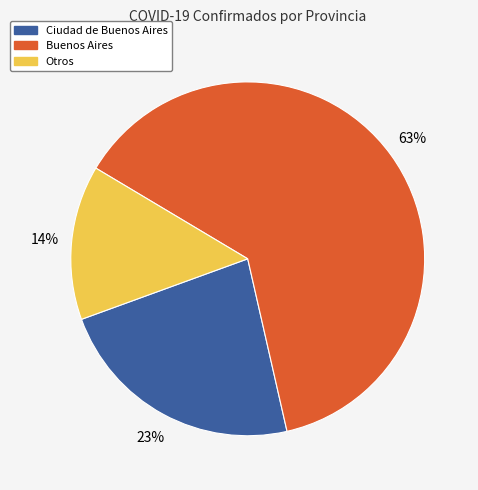

How many slices are in this pie chart?

3